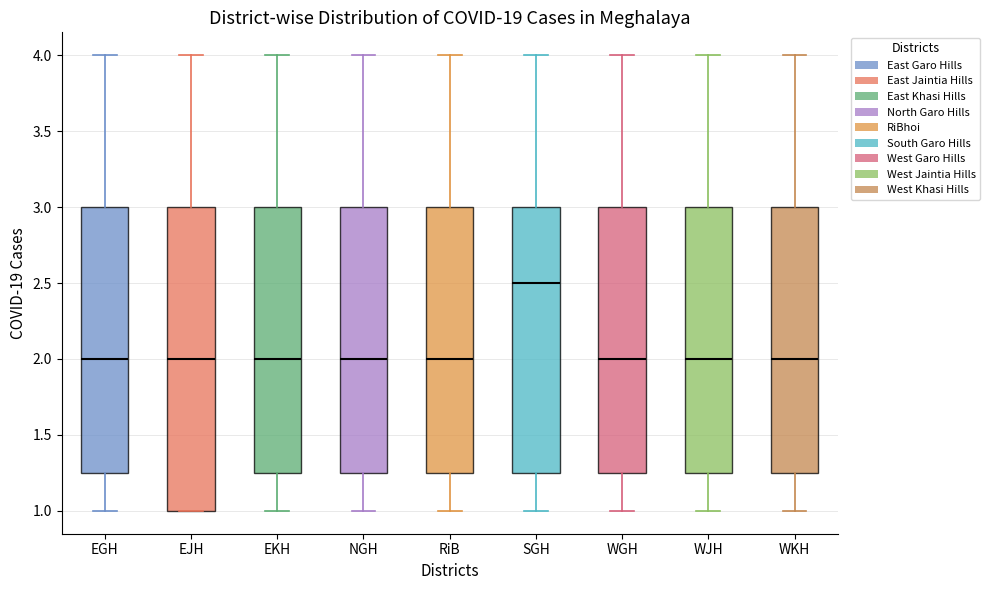

Reading left to right, read every box against the y-axis: the position of its median line, the range the box covers, and the ends of its whiskers. The values are not printed on the chart, so give them approximately, as read against the axis.

EGH: median 2.00, box 1.25 to 3.00, whiskers 1.00 to 4.00
EJH: median 2.00, box 1.00 to 3.00, whiskers 1.00 to 4.00
EKH: median 2.00, box 1.25 to 3.00, whiskers 1.00 to 4.00
NGH: median 2.00, box 1.25 to 3.00, whiskers 1.00 to 4.00
RiB: median 2.00, box 1.25 to 3.00, whiskers 1.00 to 4.00
SGH: median 2.50, box 1.25 to 3.00, whiskers 1.00 to 4.00
WGH: median 2.00, box 1.25 to 3.00, whiskers 1.00 to 4.00
WJH: median 2.00, box 1.25 to 3.00, whiskers 1.00 to 4.00
WKH: median 2.00, box 1.25 to 3.00, whiskers 1.00 to 4.00